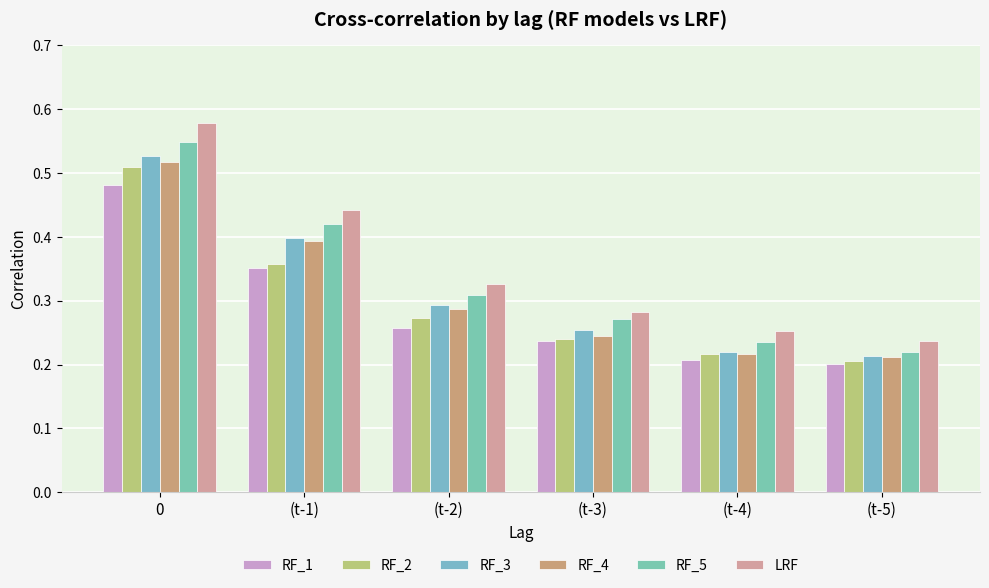

At which category does the chart reach its minimum across all series?

(t-5)